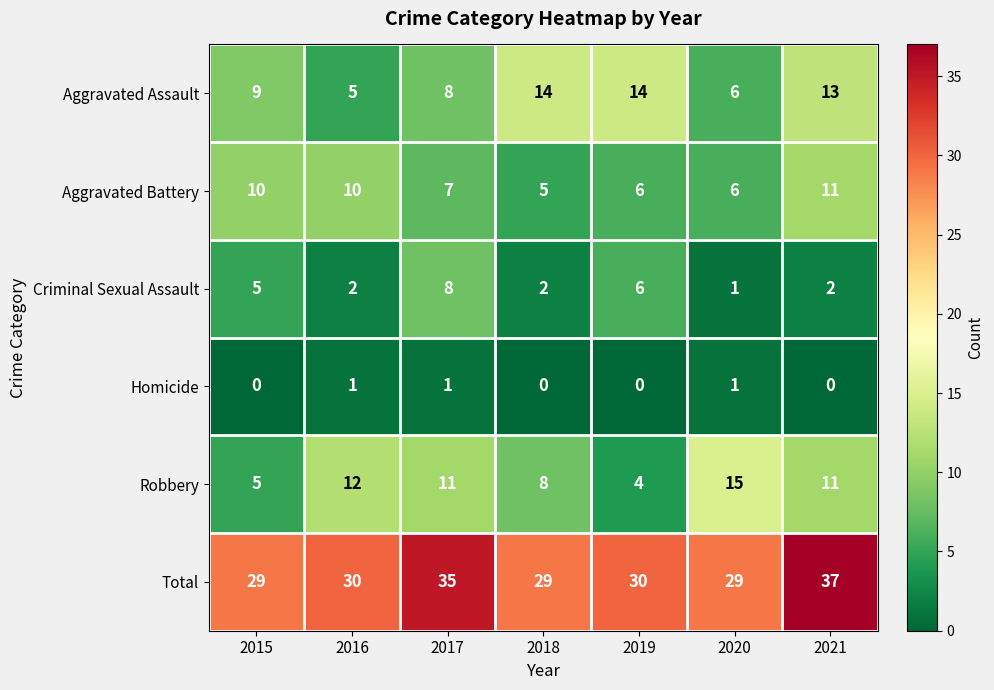

What is the total value across all series at 2020?

58